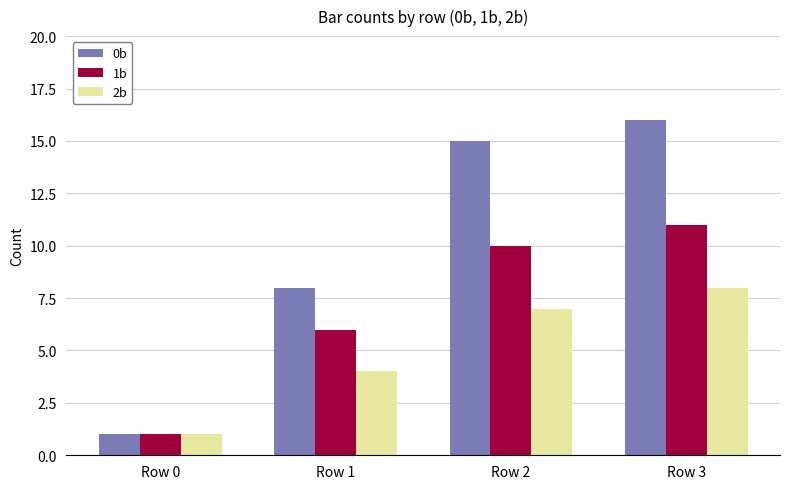

Does the chart contain any negative values?

No